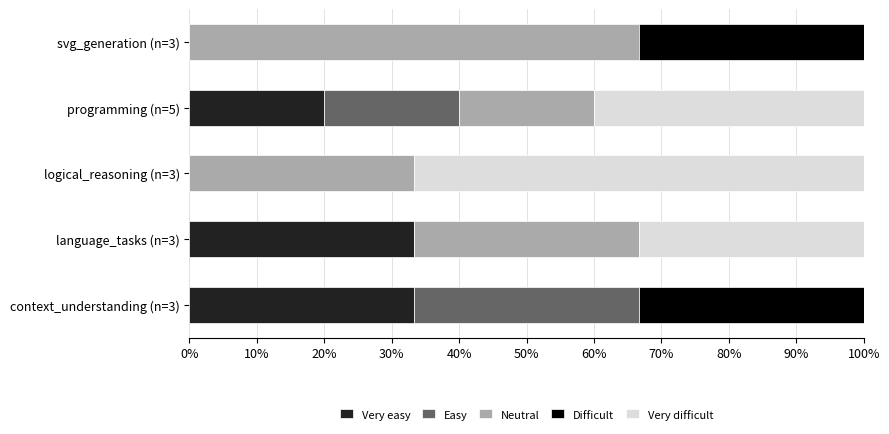

True or false: Very easy has a value of 33.3 at language_tasks (n=3).

True